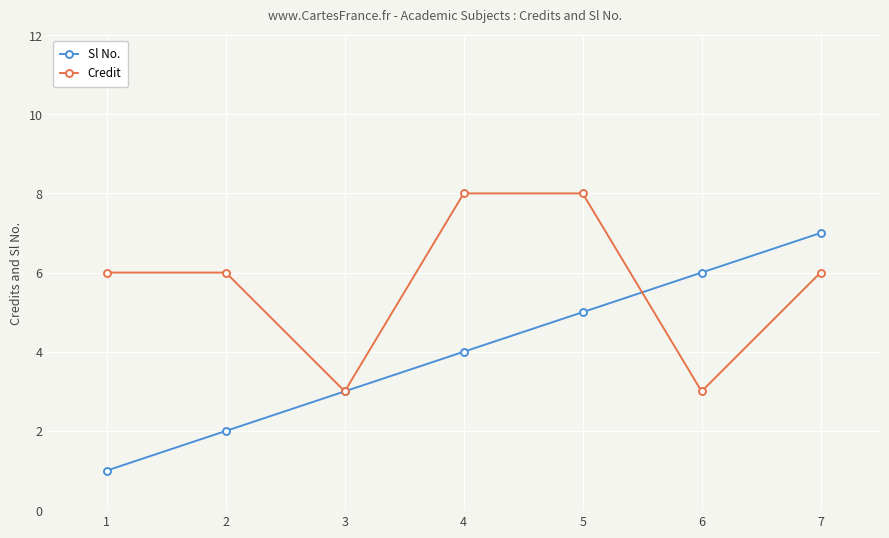

At how many categories does at least one series exceed 2?

7